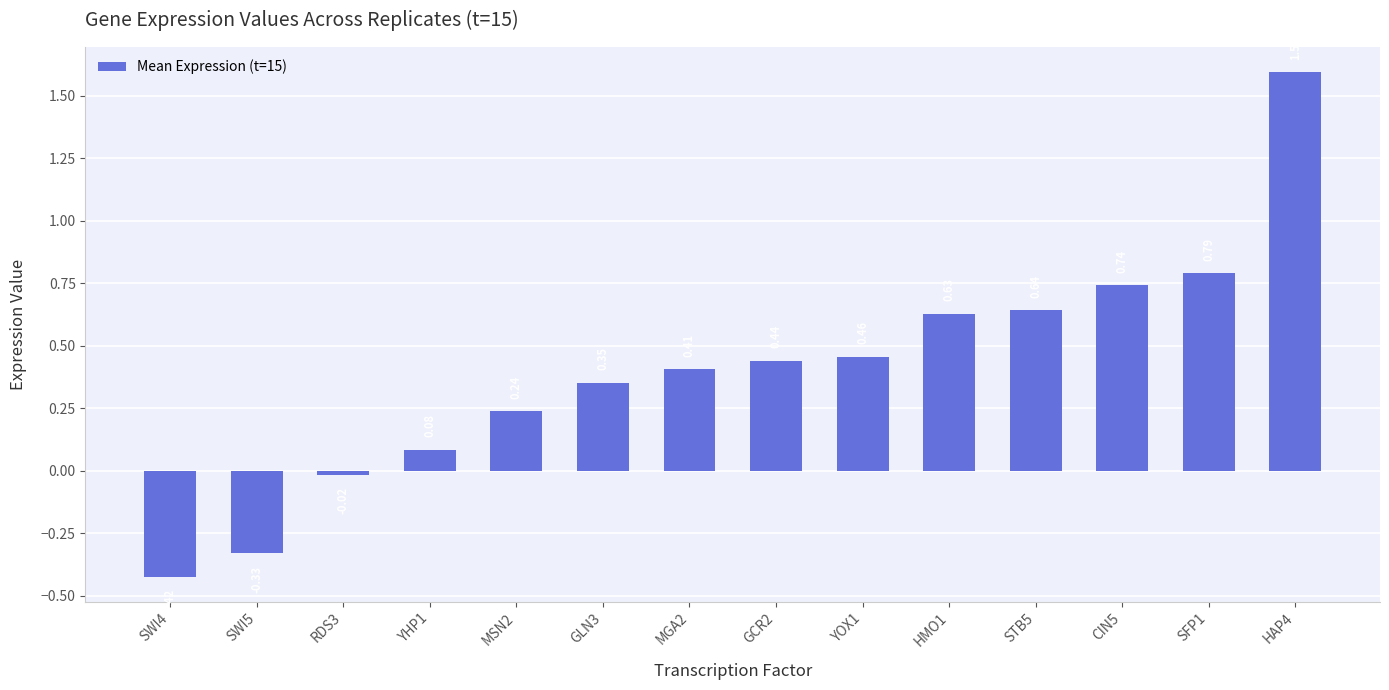

What is the difference between the values at SWI4 and HMO1?

1.1